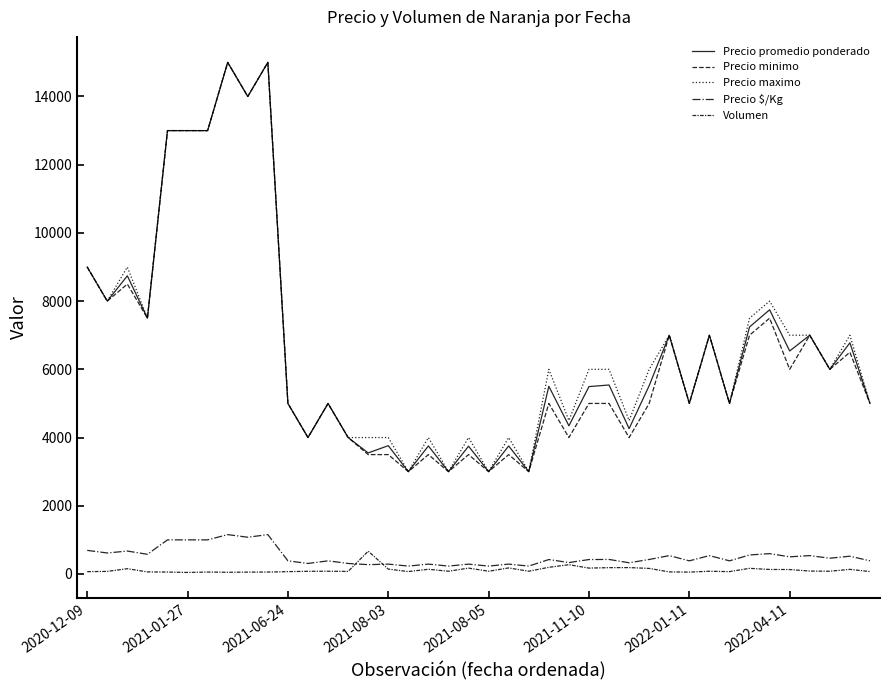

Is this an area chart (filled region under the line)?

No